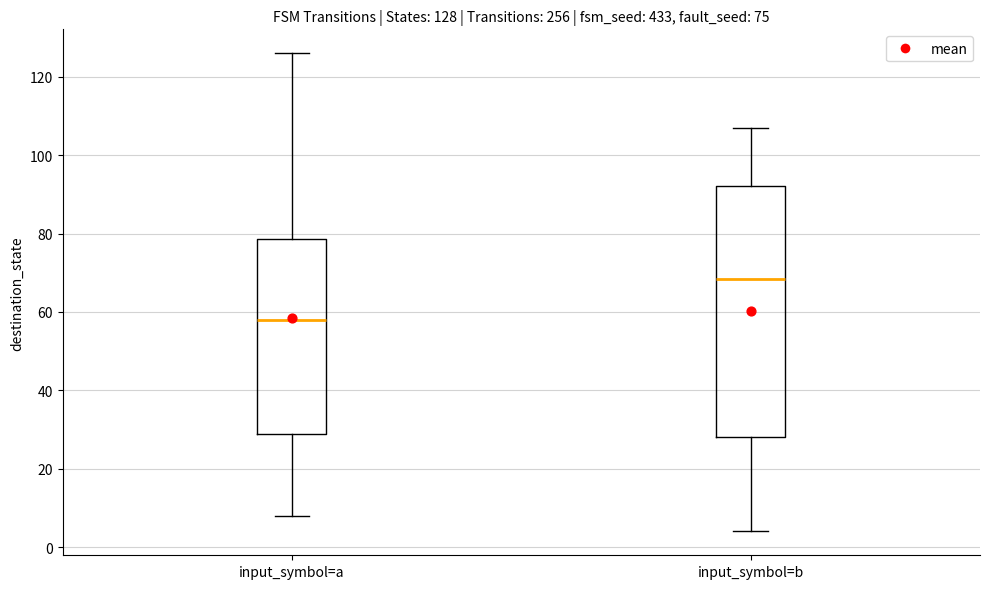

Comparing the boxes themselves (not the whiskers), which one is the tallest?

input_symbol=b